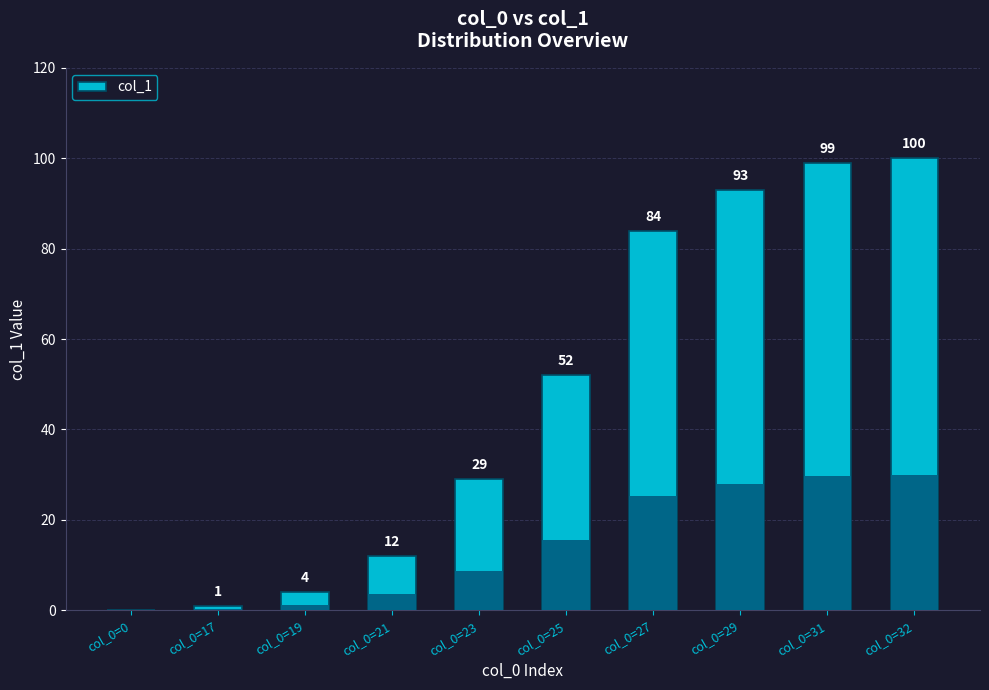

How many values are below 52?

5